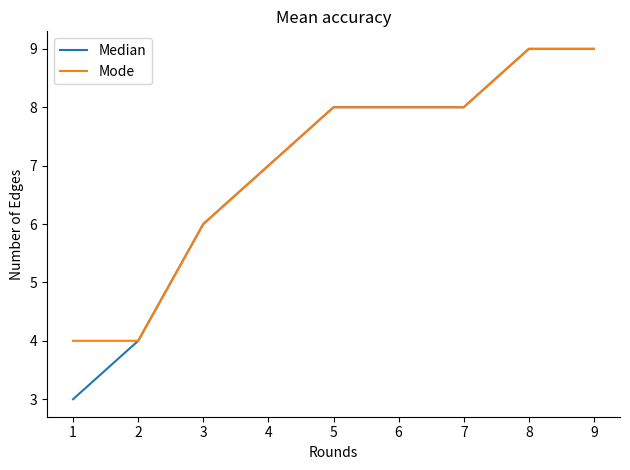

Reading left to right, extract all data points from this chart.

Median: 3	4	6	7	8	8	8	9	9
Mode: 4	4	6	7	8	8	8	9	9